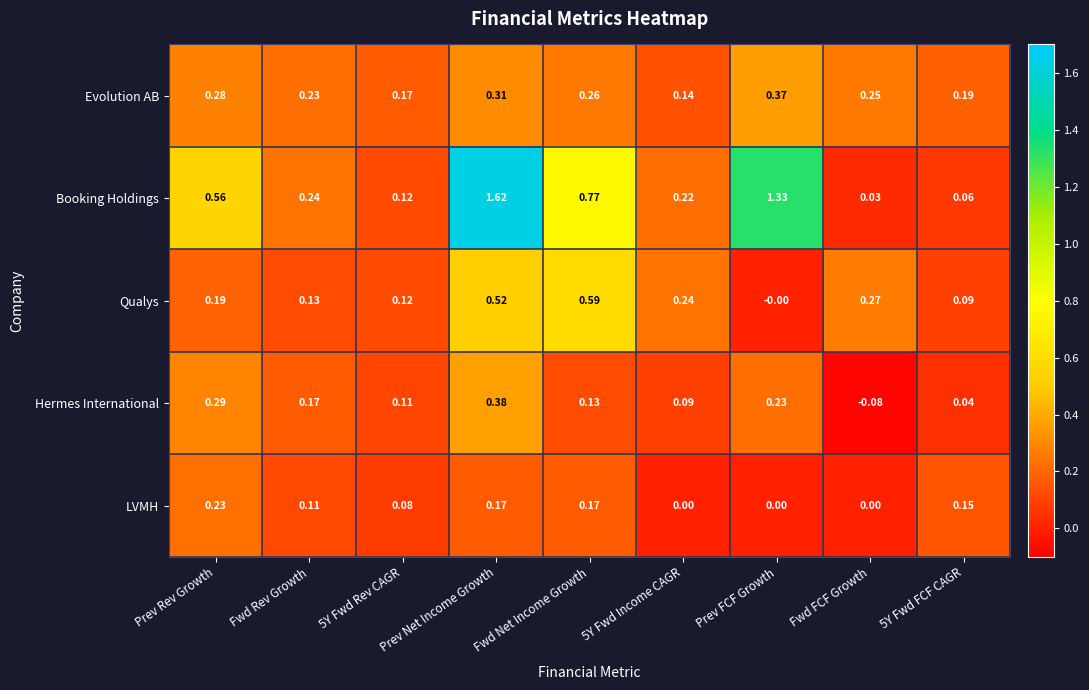

Rank the series at Fwd Rev Growth from highest to lowest value.

Booking Holdings, Evolution AB, Hermes International, Qualys, LVMH